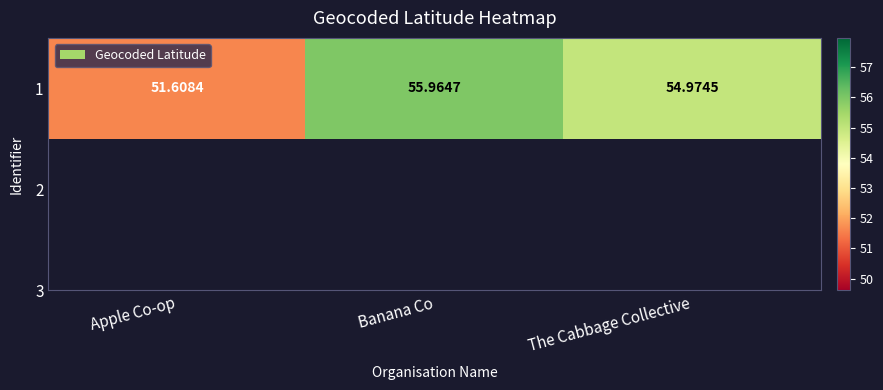

What is the change in value from Apple Co-op to The Cabbage Collective?

+3.4